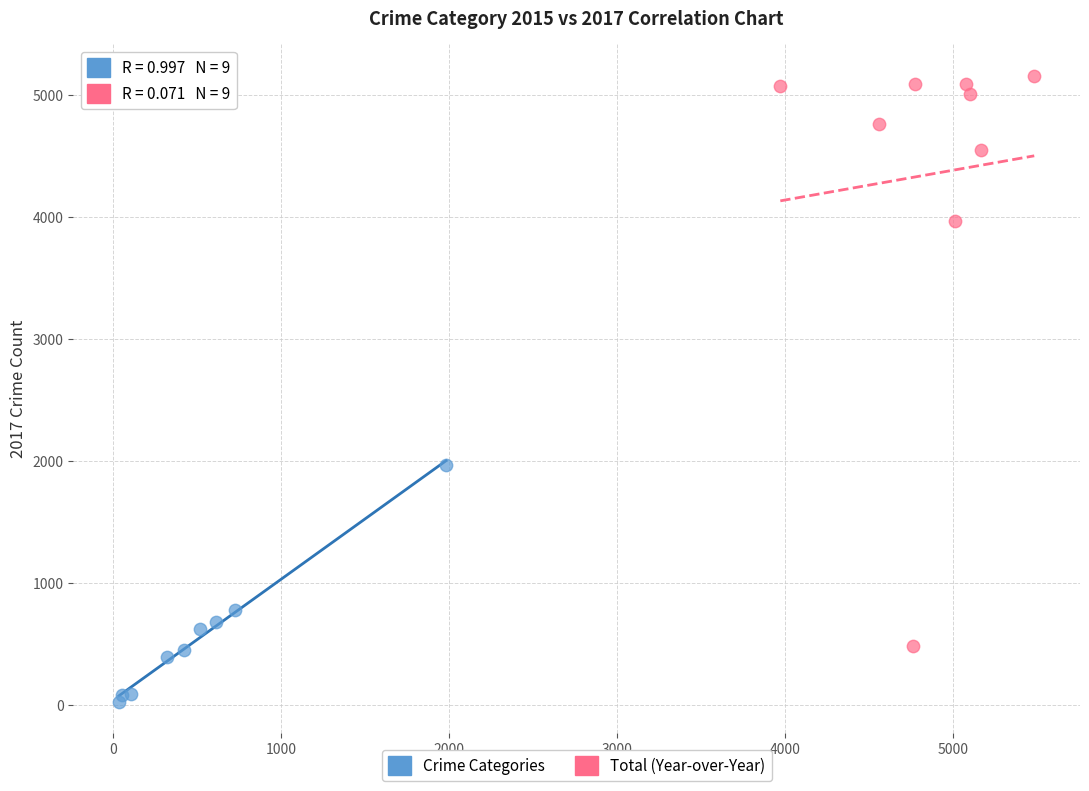

Which series contains the highest Y value?

Total (Year-over-Year)